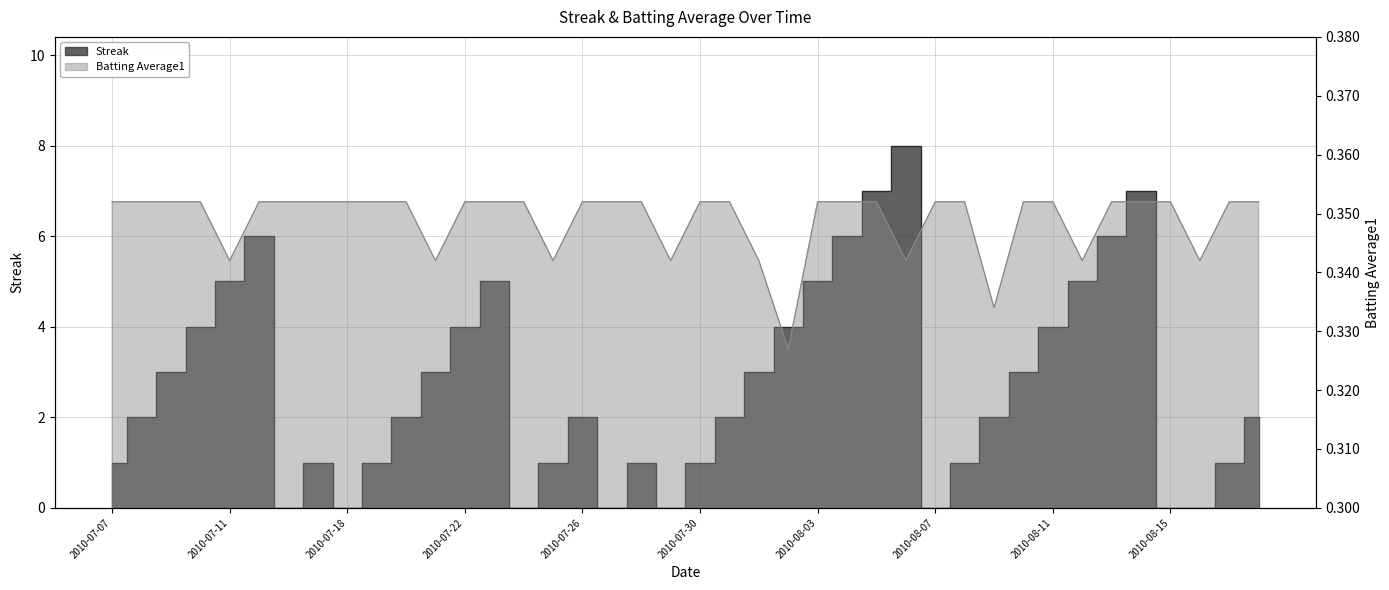

How many Streak values are between 1 and 5?

26